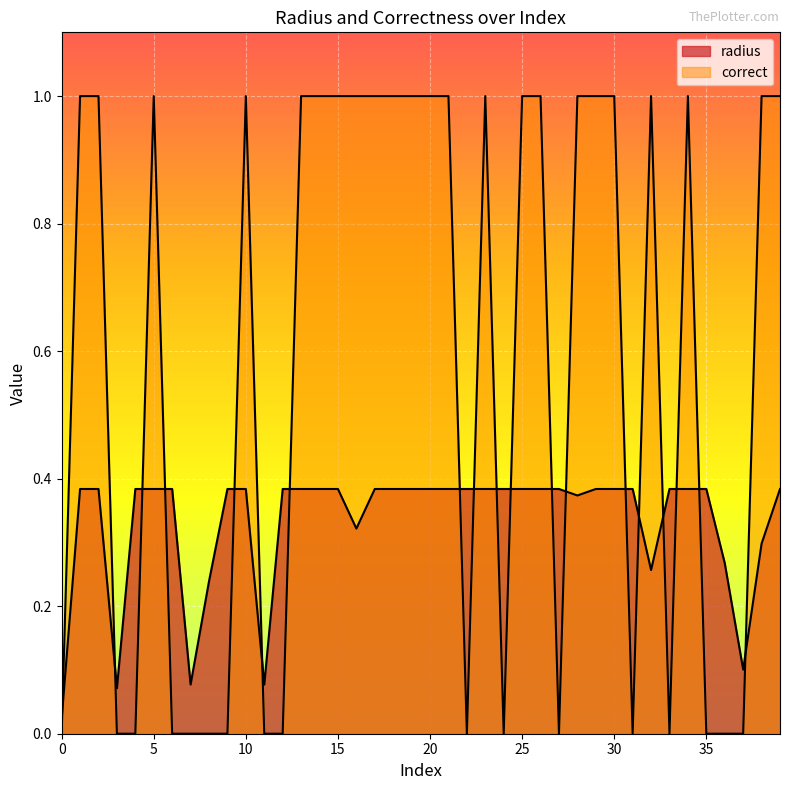

Rank the categories by radius value from lowest to highest.

0, 3, 7, 11, 37, 8, 32, 36, 38, 16, 28, 1, 2, 4, 5, 6, 9, 10, 12, 13, 14, 15, 17, 18, 19, 20, 21, 22, 23, 24, 25, 26, 27, 29, 30, 31, 33, 34, 35, 39